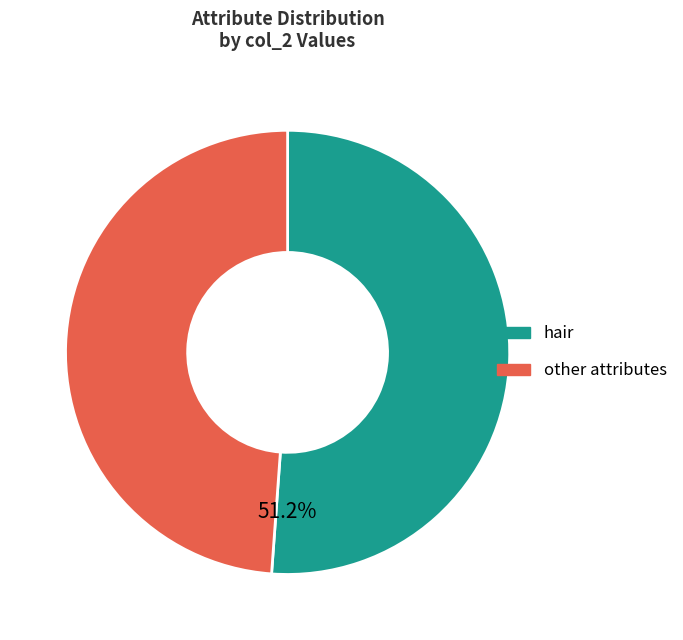

Is there a majority slice in this chart?

Yes